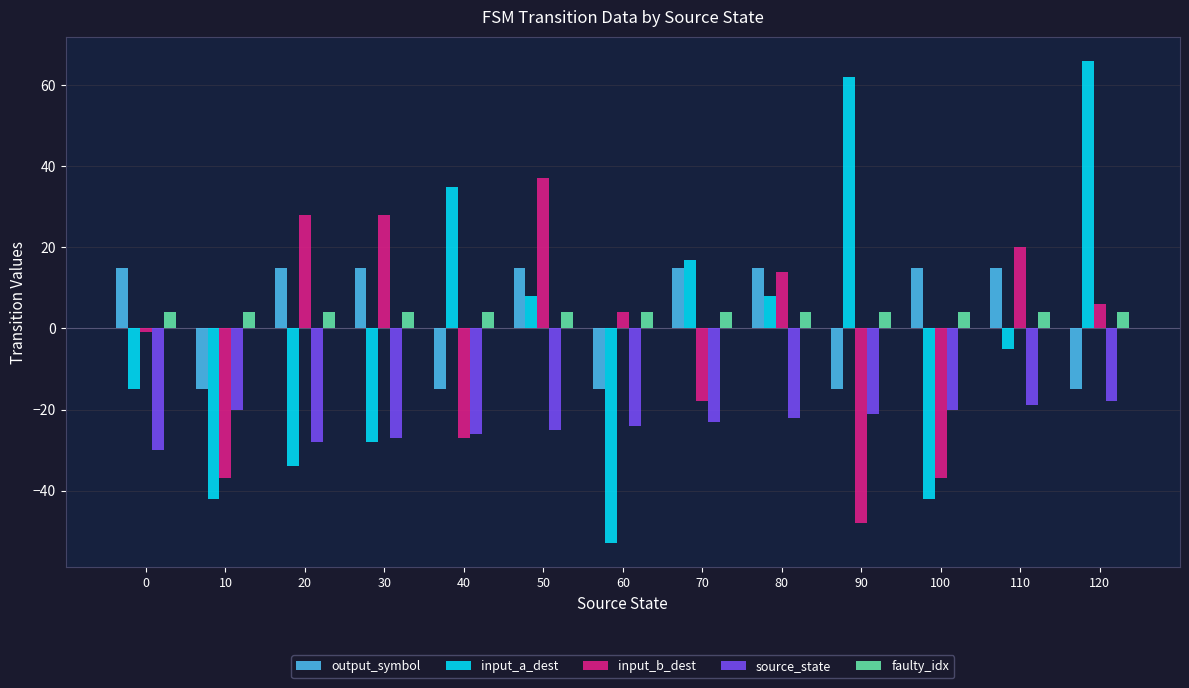

True or false: input_a_dest has a value of -15 at 0.

True